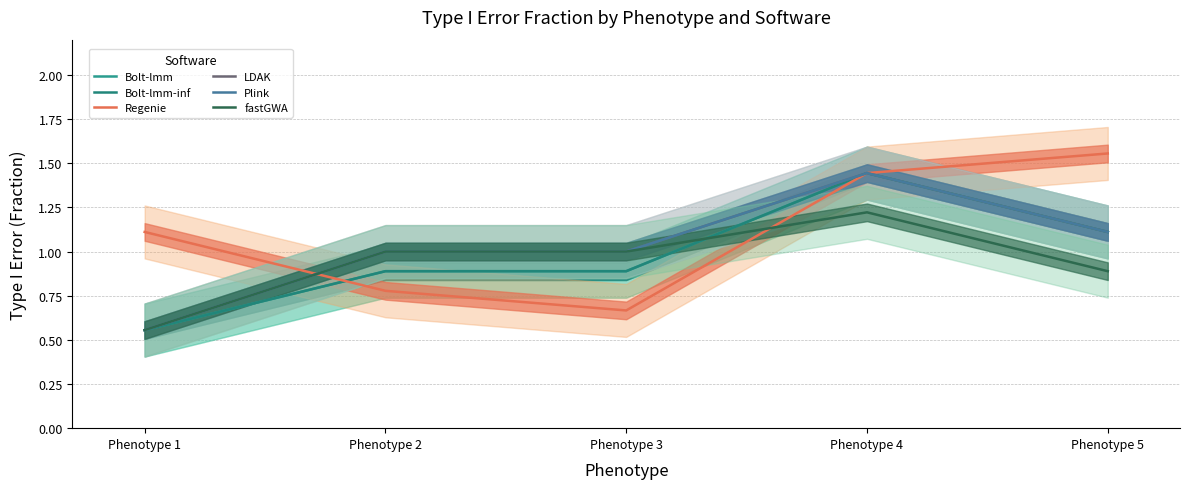

Is it true that Regenie equals 0.8 at Phenotype 2?

True